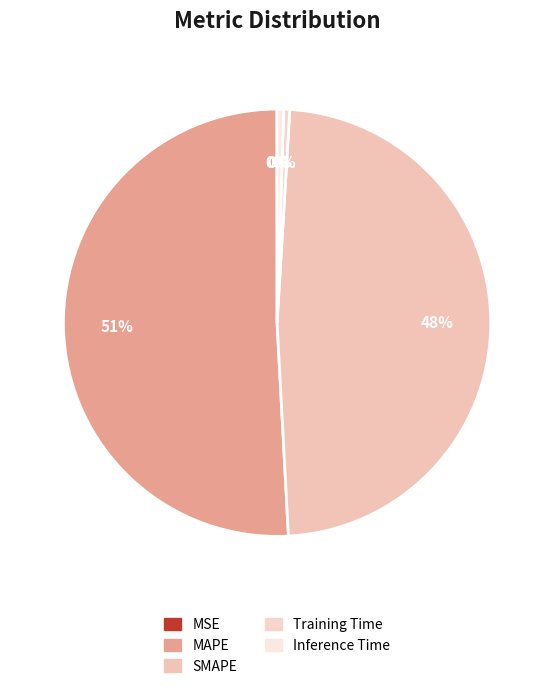

Which has a higher value, Inference Time or SMAPE?

SMAPE